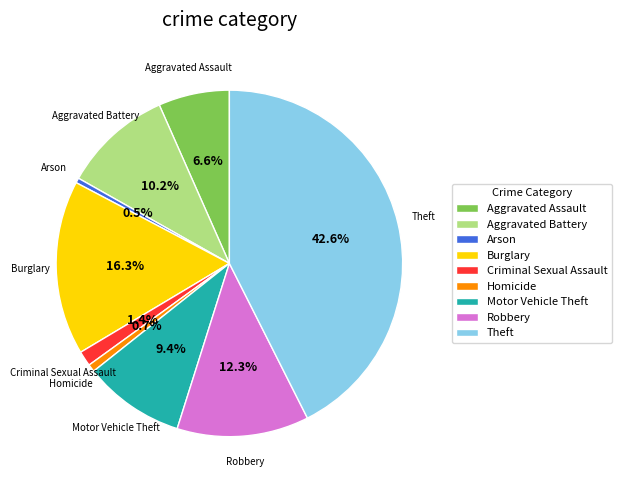

Which category has the biggest portion of the pie?

Theft